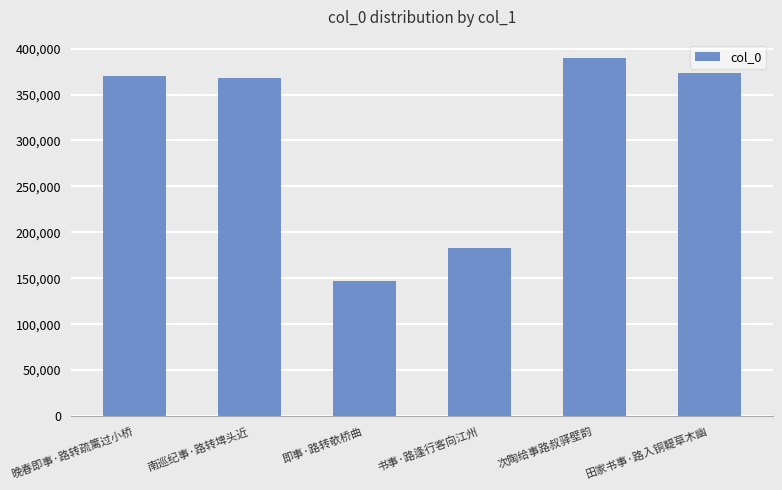

At which label is the value closest to 268577?

书事·路逢行客向江州